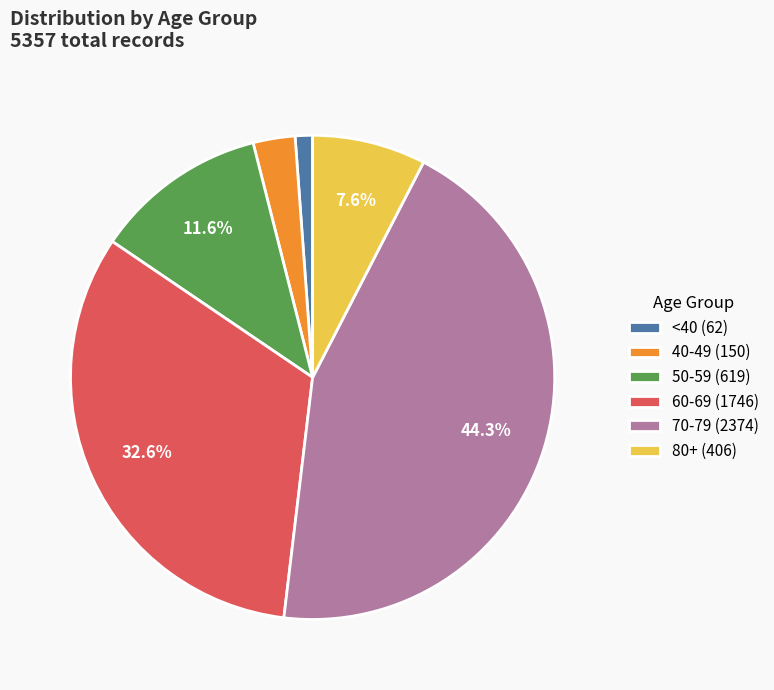

Is there any slice that represents more than half of the pie?

No